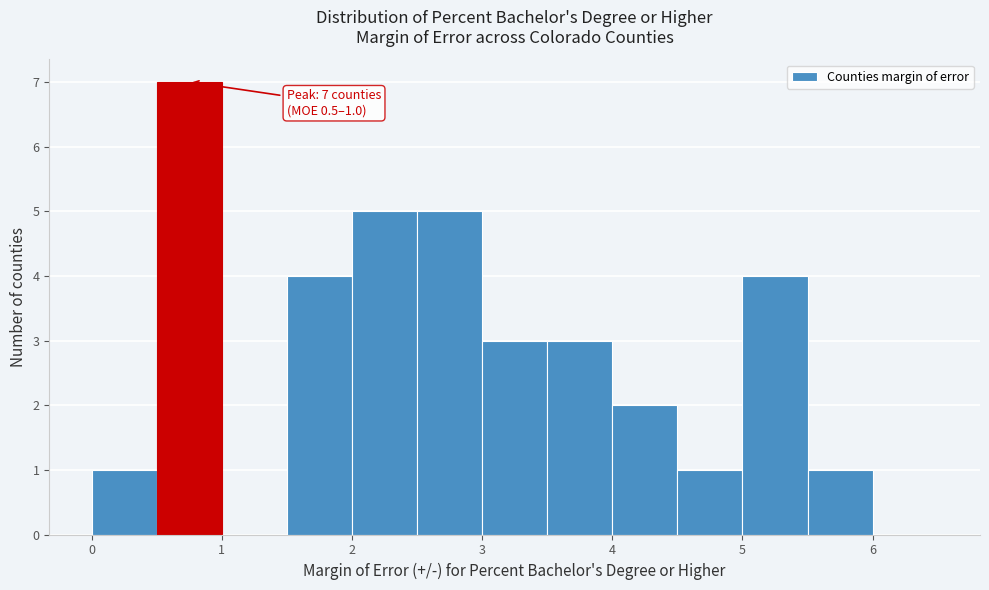

Which range on the x-axis has the tallest bar?

0.5 to 1.0